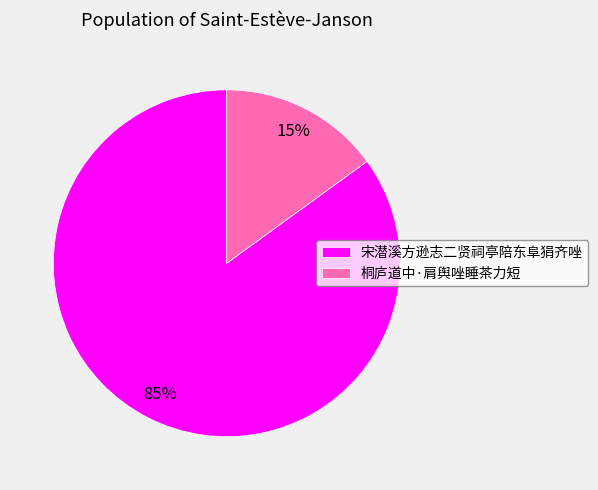

What is the majority slice?

宋潜溪方逊志二贤祠亭陪东阜狷齐唑